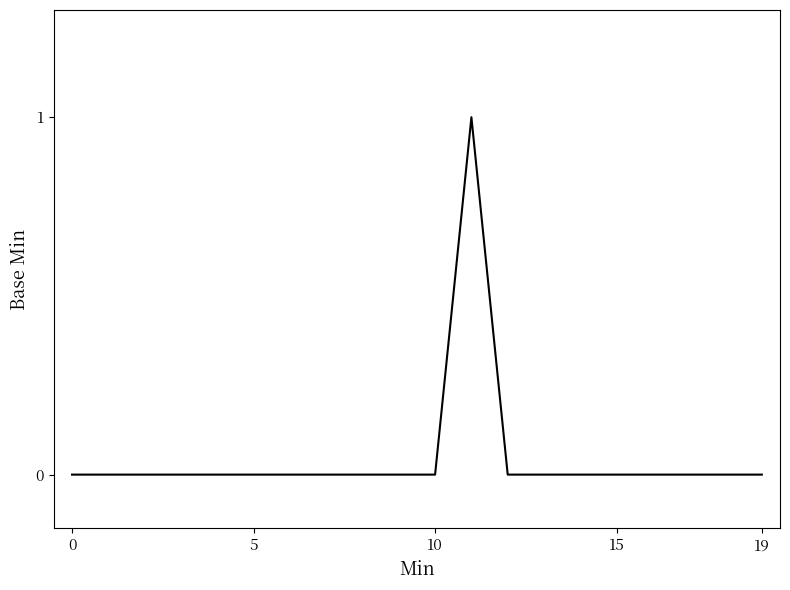

Is this an area chart (filled region under the line)?

No